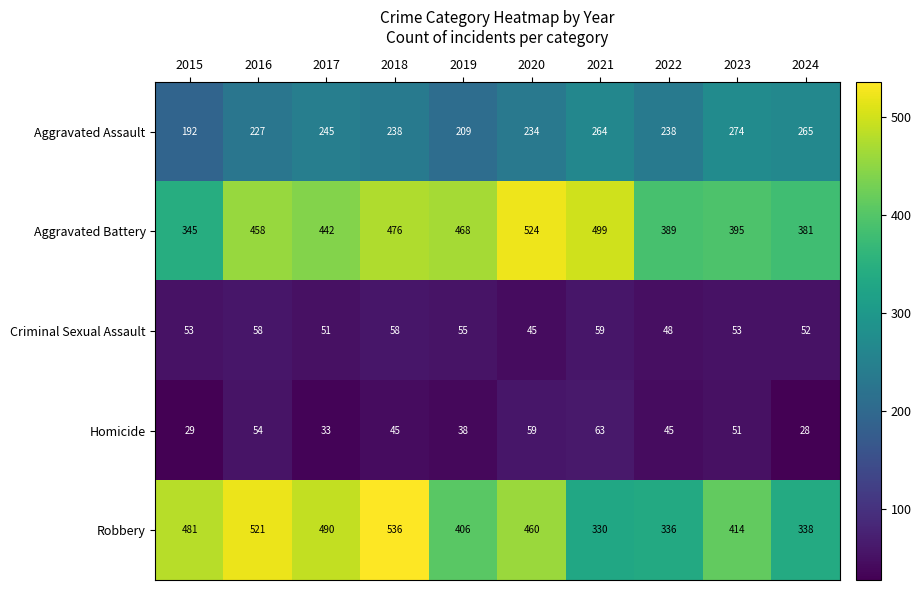

Rank the series at 2016 from lowest to highest value.

Homicide, Criminal Sexual Assault, Aggravated Assault, Aggravated Battery, Robbery